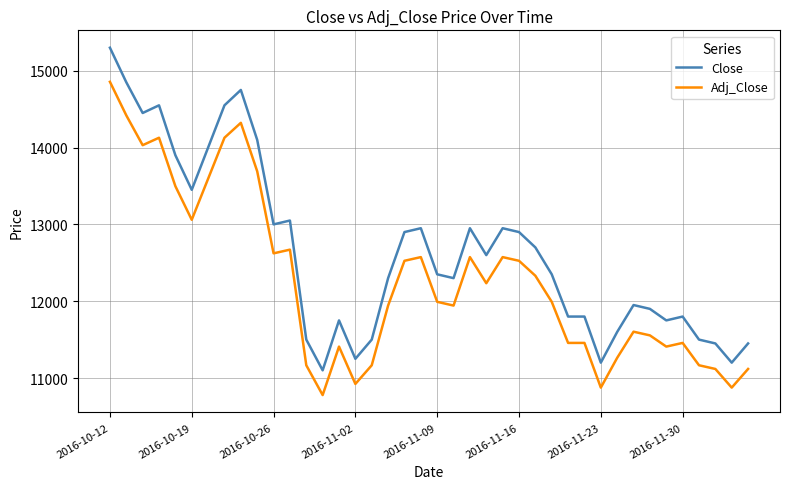

True or false: Adj_Close and Close cross at least once.

False